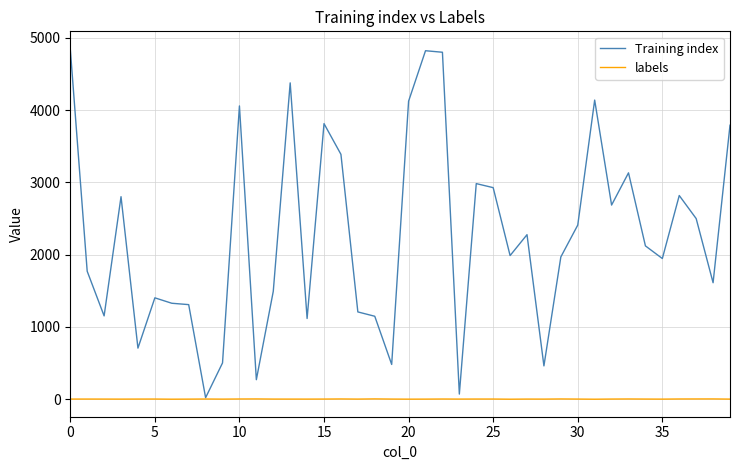

What is the difference between the second highest and second lowest values in the labels series?

3.7